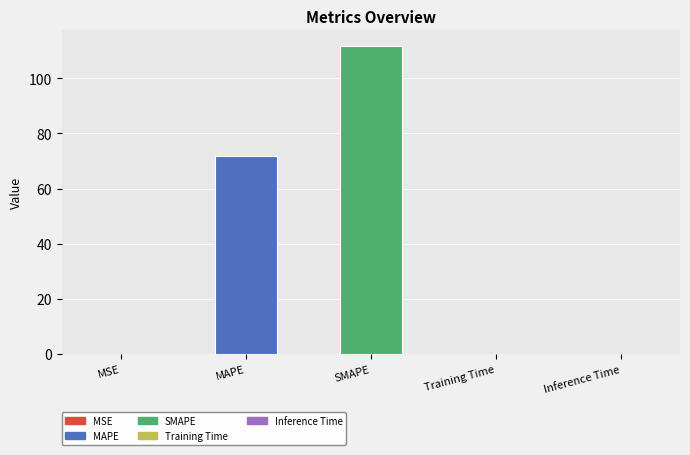

How many distinct data groups are displayed?

1